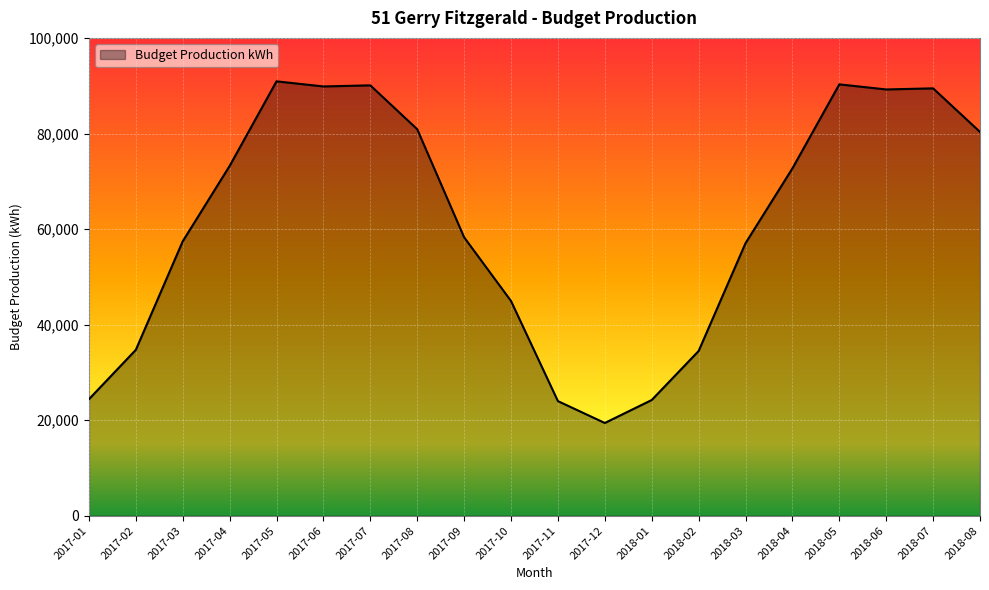

What is the difference between the maximum and minimum values?

71539.0